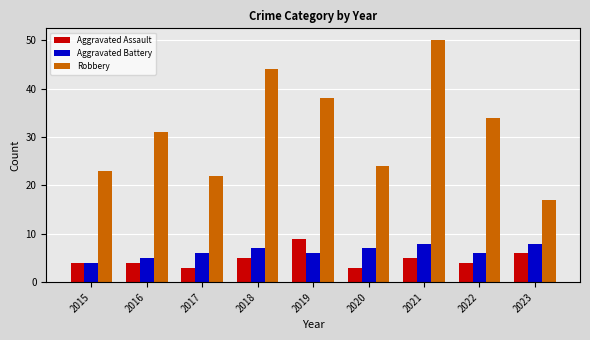

Which category has the lowest value in the Robbery series?

2023